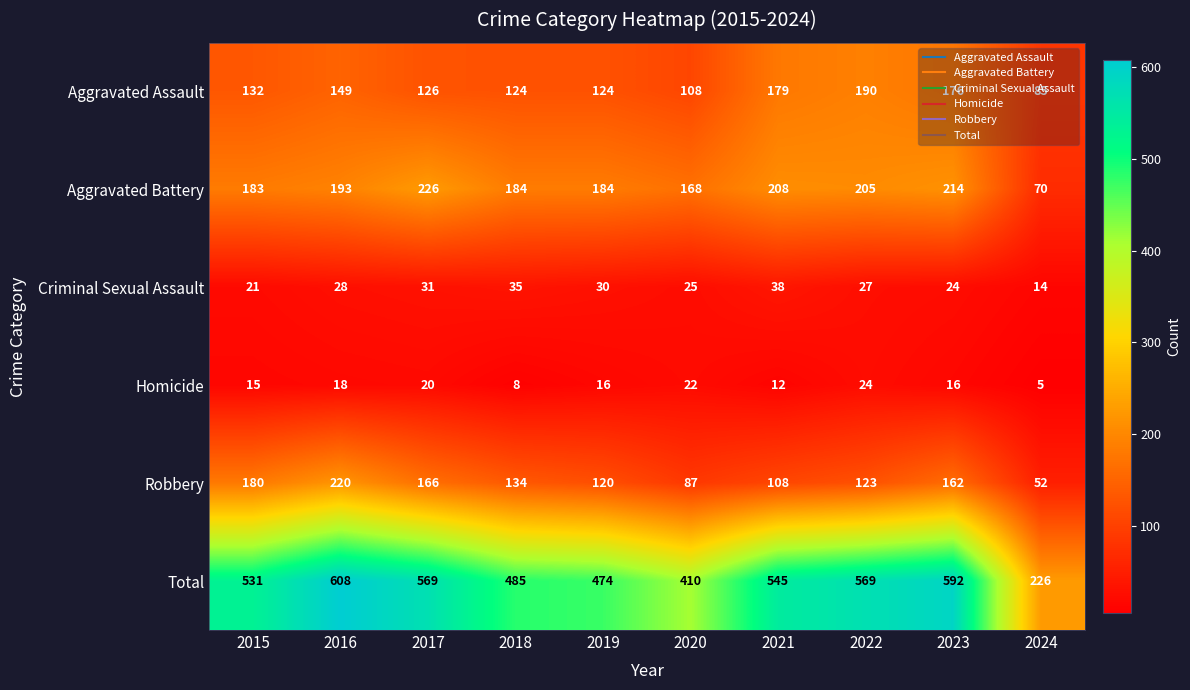

True or false: Total has a value of 474 at 2019.

True